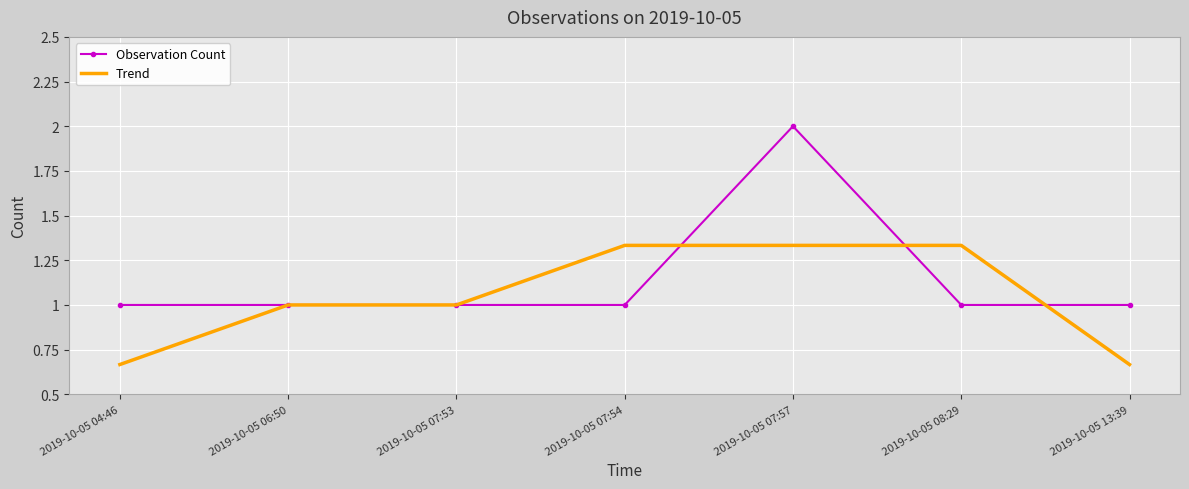

Which category has the highest value across all series?

2019-10-05 07:57